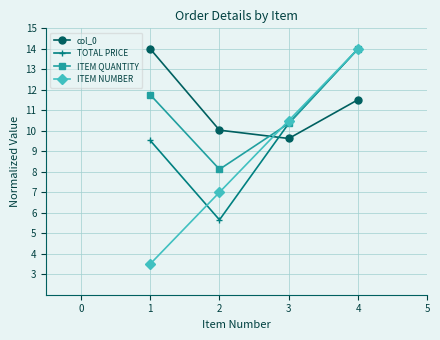

True or false: col_0 has a value of 18.5 at 3.

False